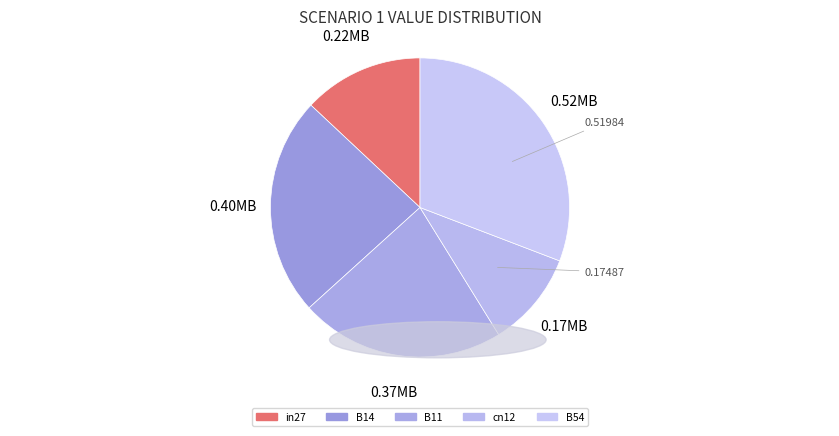

To the nearest percent, what is the difference between the B11 and B14 slice percentages?

2%